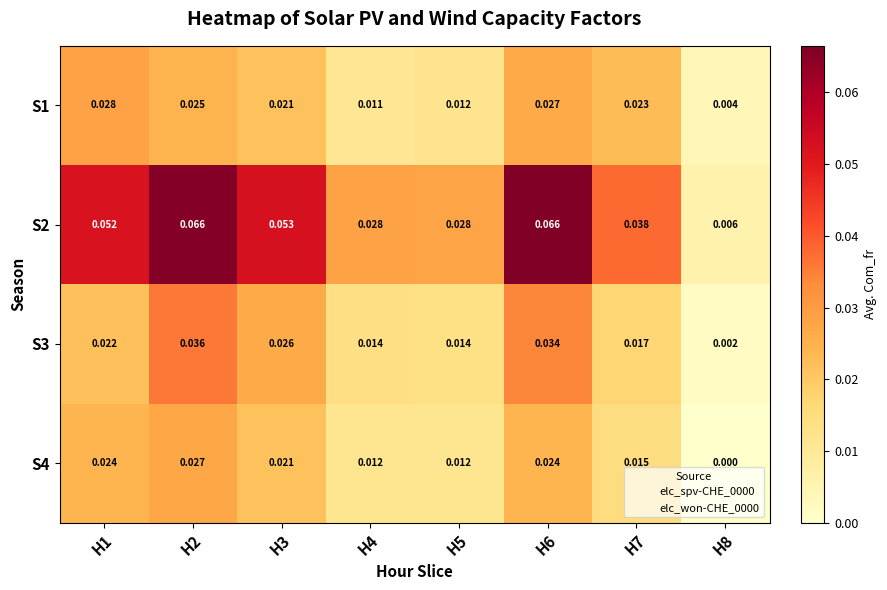

Is the value of S2 at H2 greater than the value of S1 at H4?

Yes